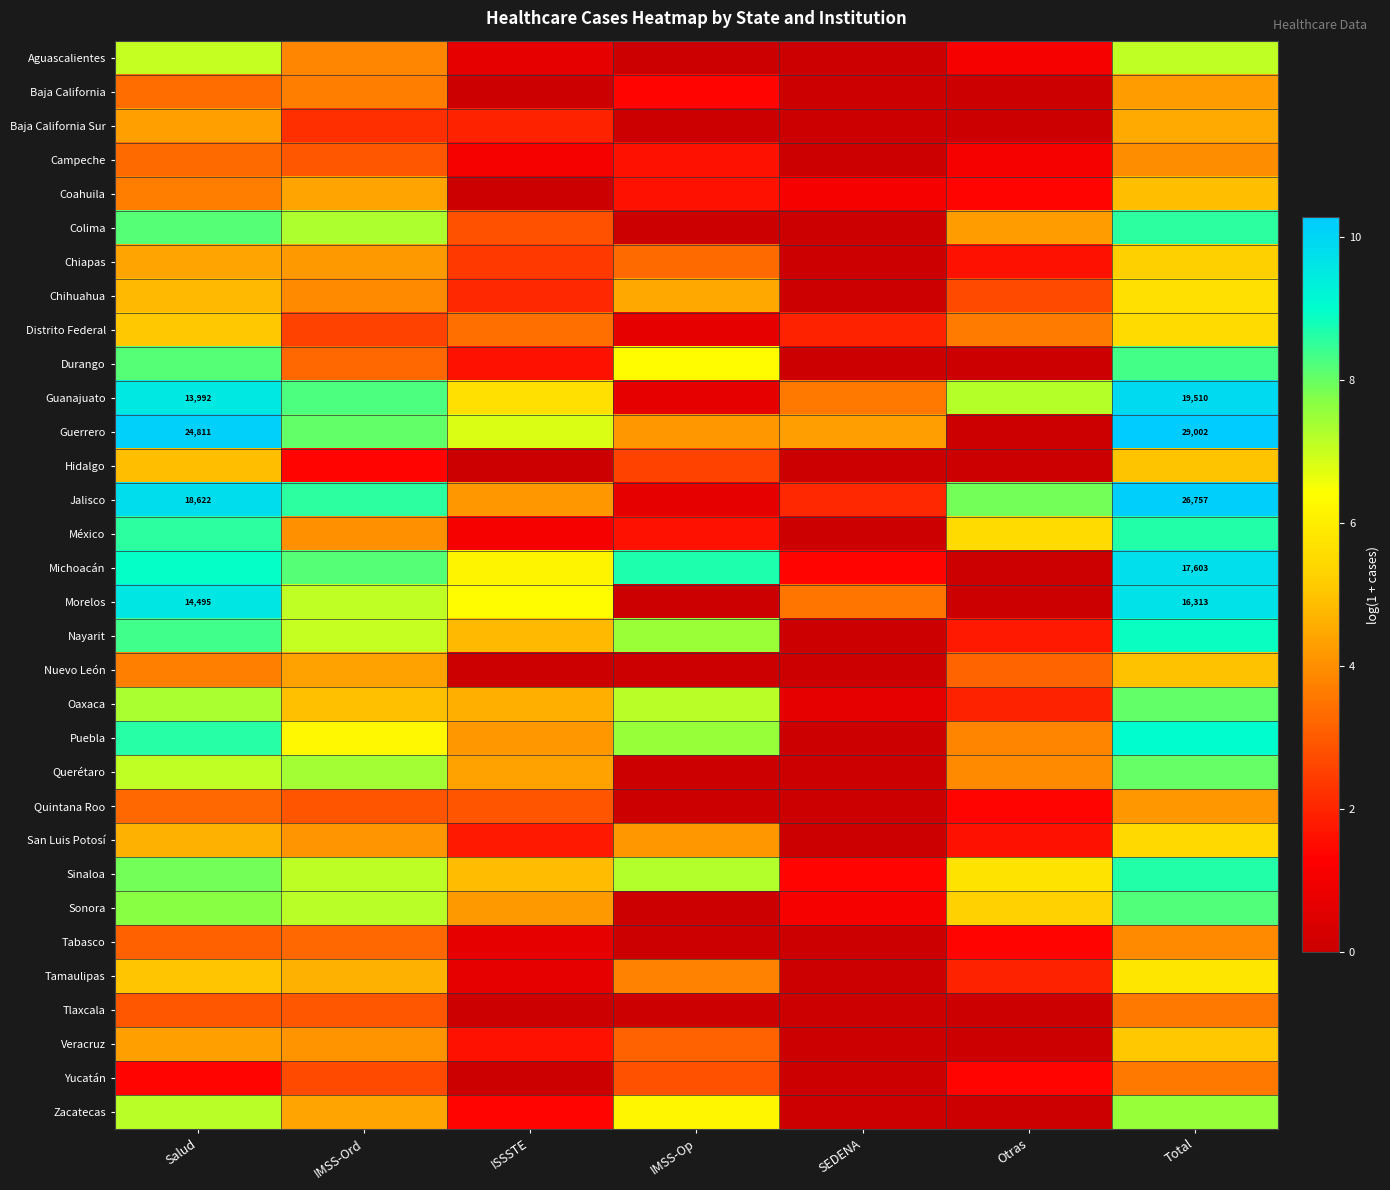

List the series in order of their peak value, lowest first.

Tlaxcala, Yucatán, Tabasco, Campeche, Quintana Roo, Baja California, Baja California Sur, Coahuila, Nuevo León, Hidalgo, Veracruz, Chiapas, San Luis Potosí, Distrito Federal, Chihuahua, Tamaulipas, Aguascalientes, Zacatecas, Querétaro, Oaxaca, Sonora, Durango, Colima, México, Sinaloa, Nayarit, Puebla, Morelos, Michoacán, Guanajuato, Jalisco, Guerrero